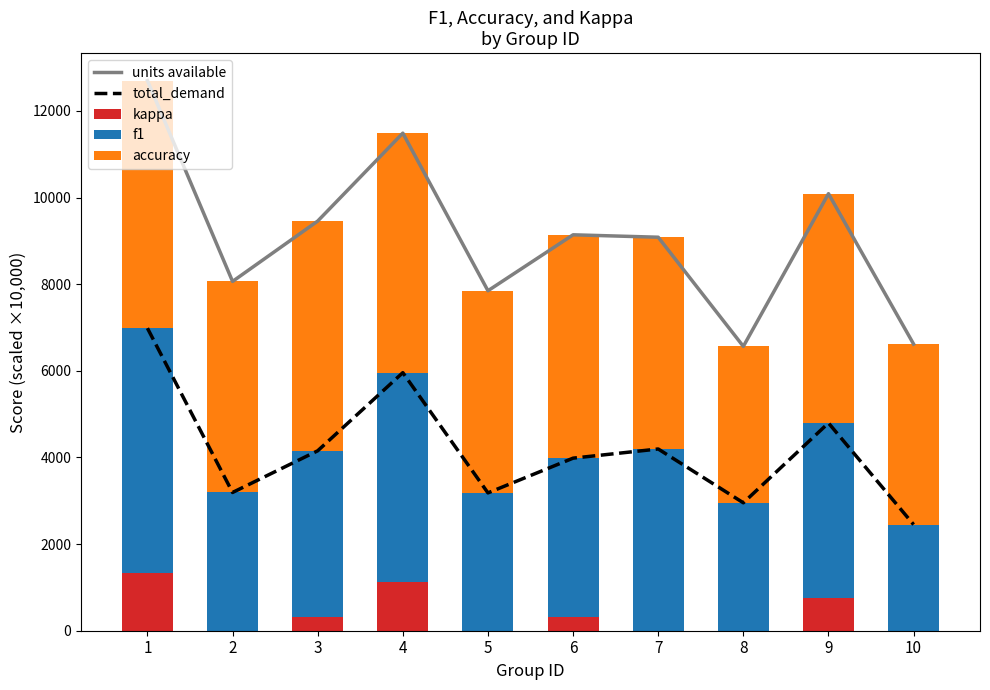

What is the difference between the highest and lowest values at 2?

8063.7